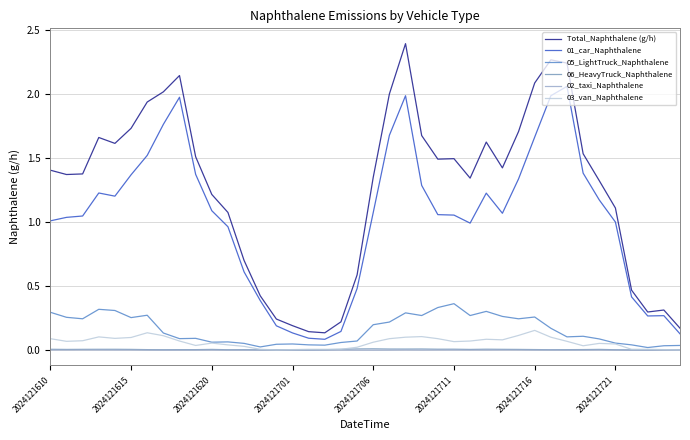

Which series has the widest spread of values?

Total_Naphthalene (g/h)